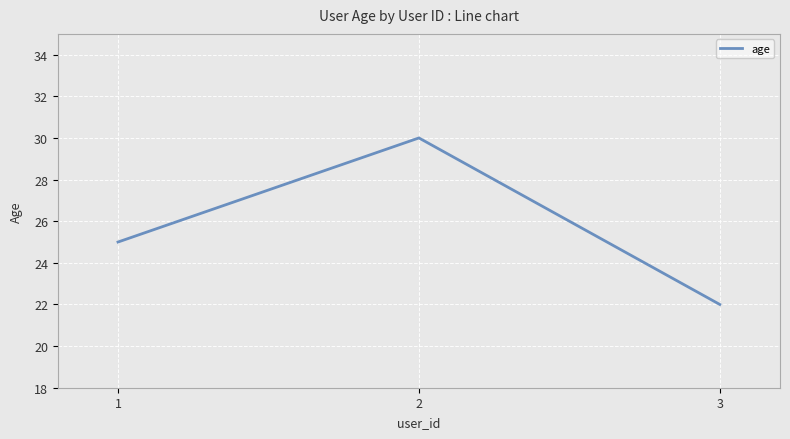

What is the difference between the second highest and minimum values?

3